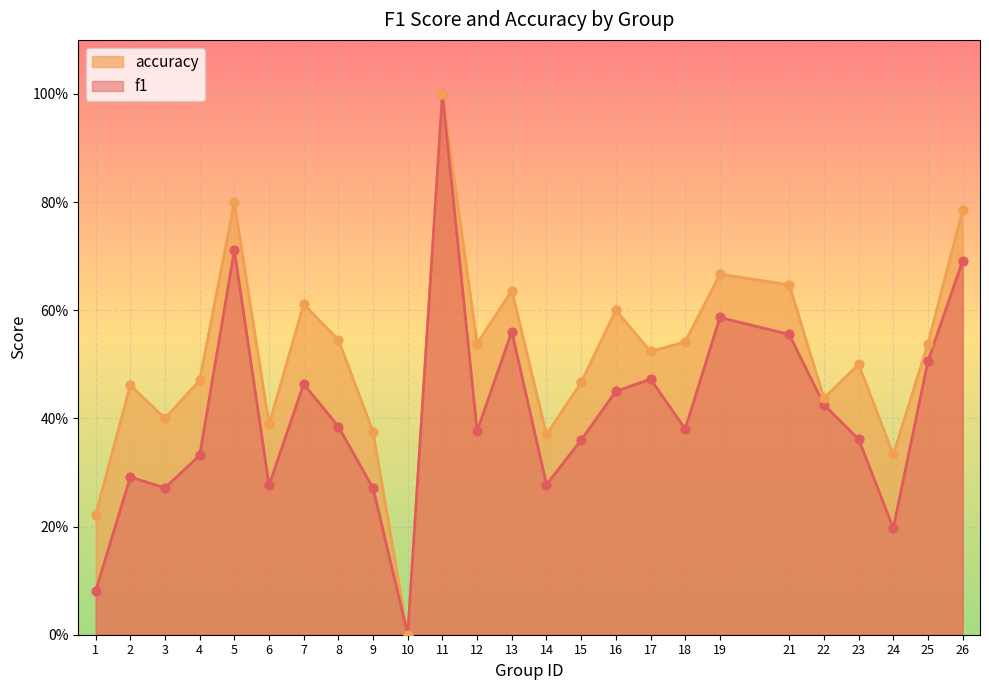

What are all the series names shown in the legend?

accuracy, f1